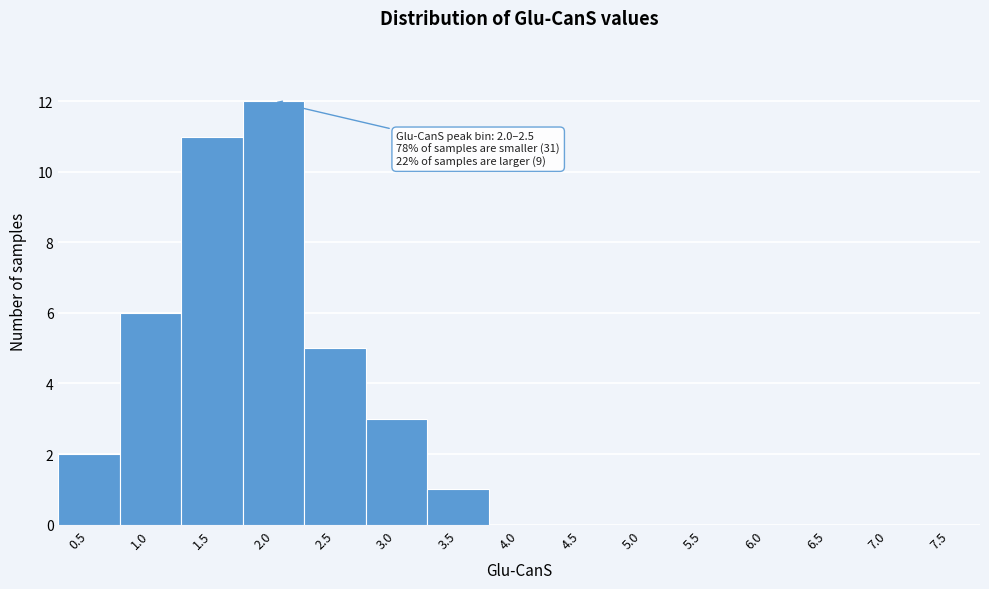

Reading left to right, list all the values displayed in this chart.

0.5=2	1.0=6	1.5=11	2.0=12	2.5=5	3.0=3	3.5=1	4.0=0	4.5=0	5.0=0	5.5=0	6.0=0	6.5=0	7.0=0	7.5=0